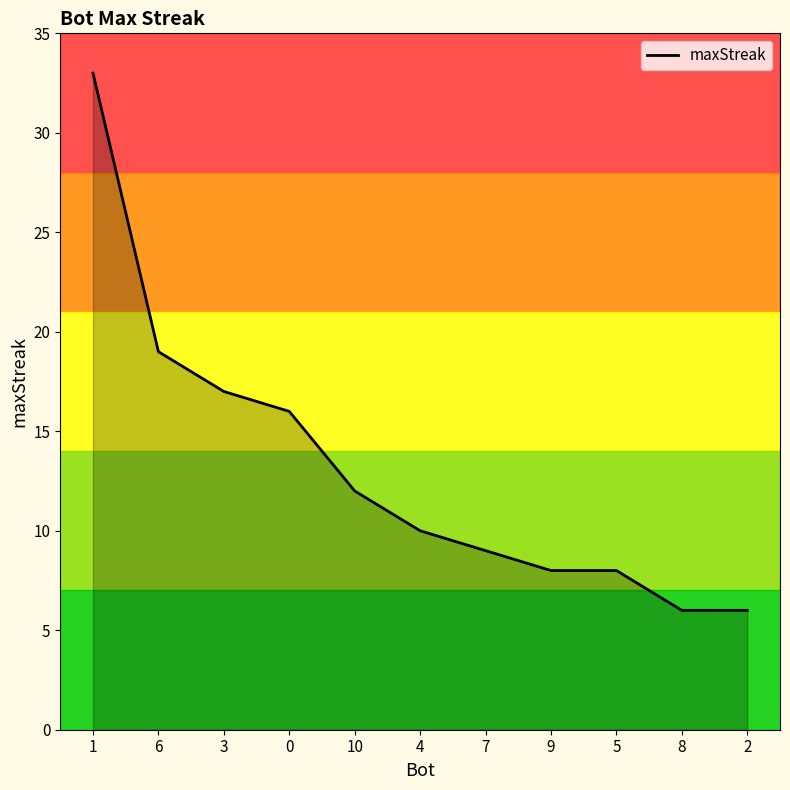

What position from the right is 8?

2